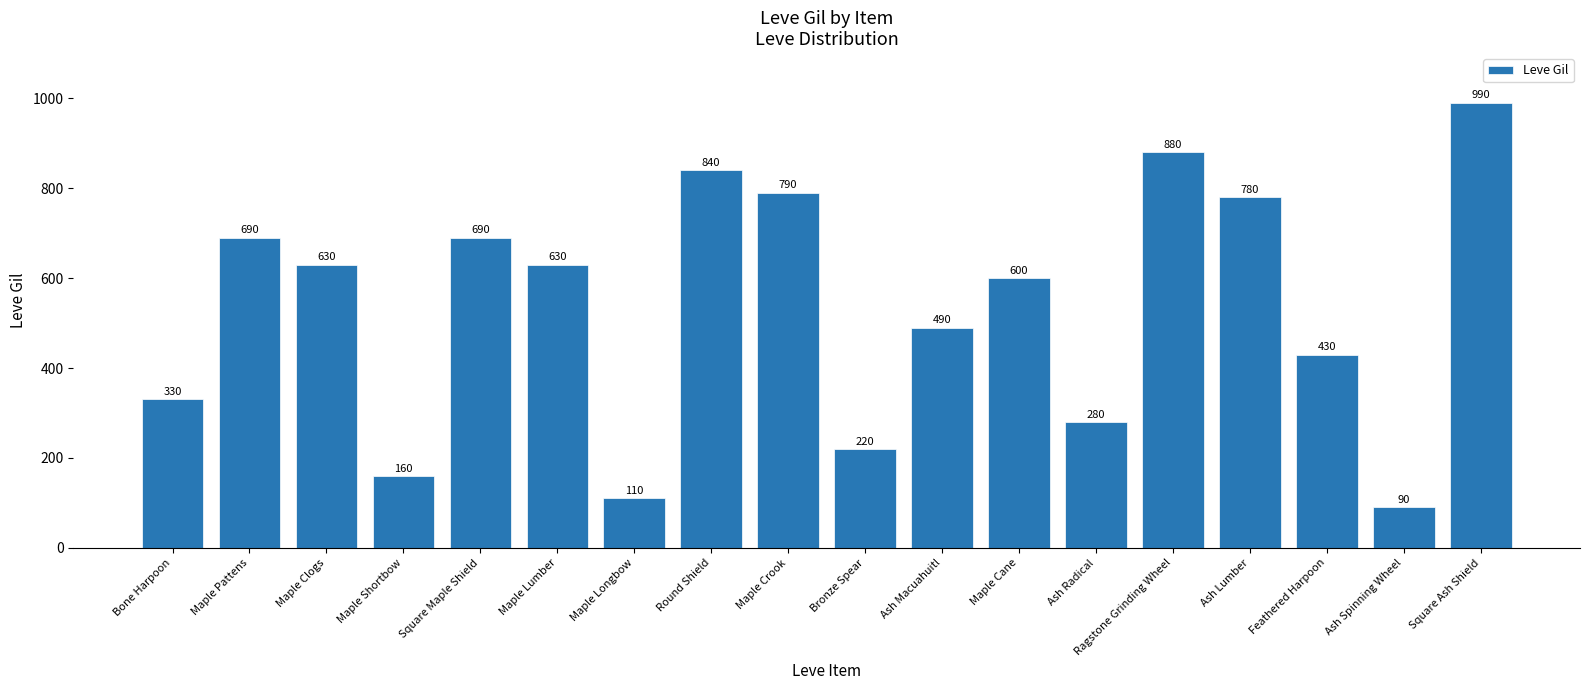

What is the label of the 18th bar from the right?

Bone Harpoon